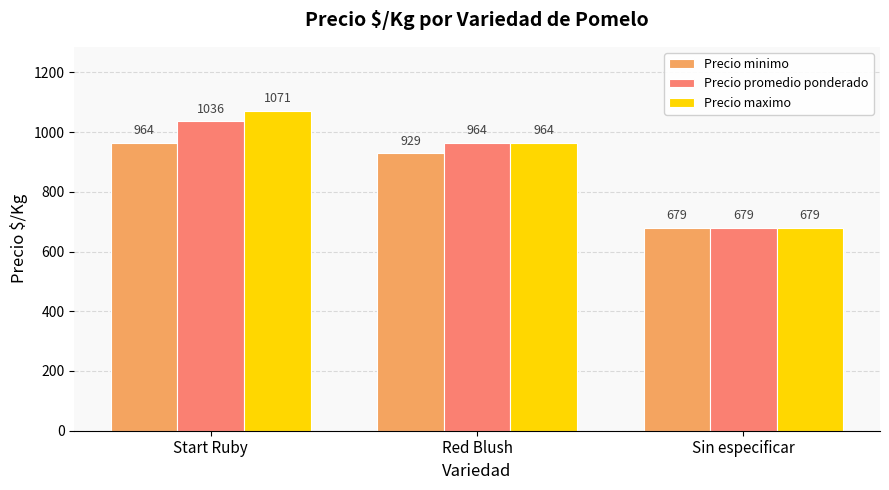

Reading left to right, extract all data points from this chart.

Precio minimo: 964	929	679
Precio promedio ponderado: 1036	964	679
Precio maximo: 1071	964	679